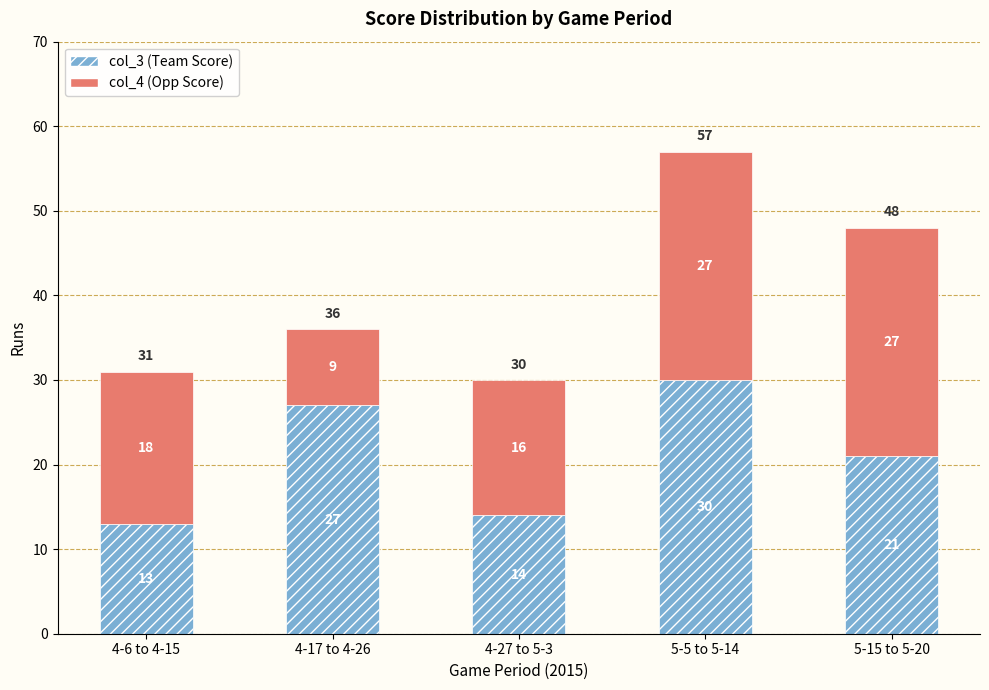

Rank the categories by col_3 (Team Score) value from highest to lowest.

5-5 to 5-14, 4-17 to 4-26, 5-15 to 5-20, 4-27 to 5-3, 4-6 to 4-15